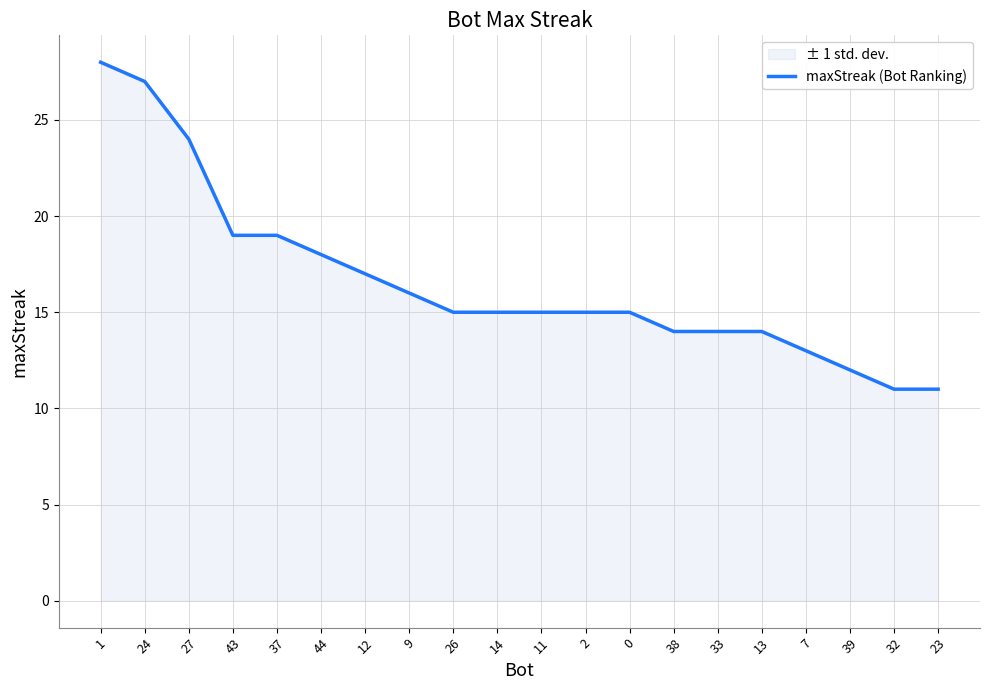

At which label is the value closest to 19?

43